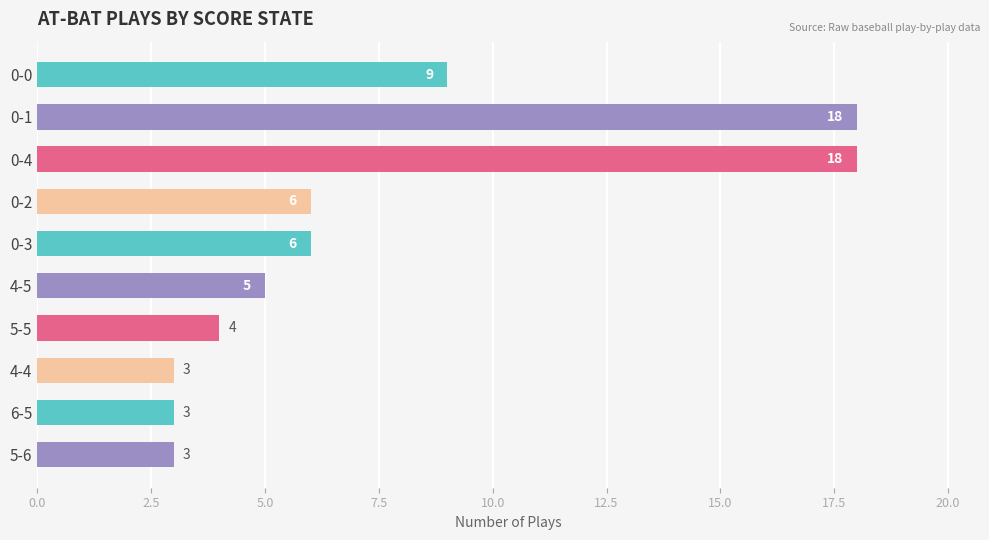

What is the sum of all values?

75